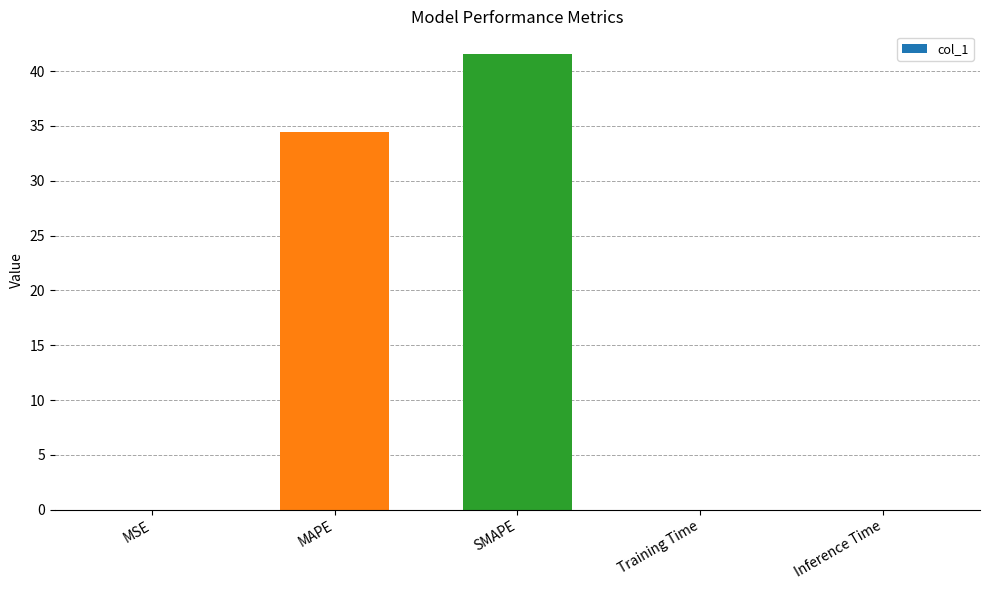

How many distinct data groups are displayed?

1